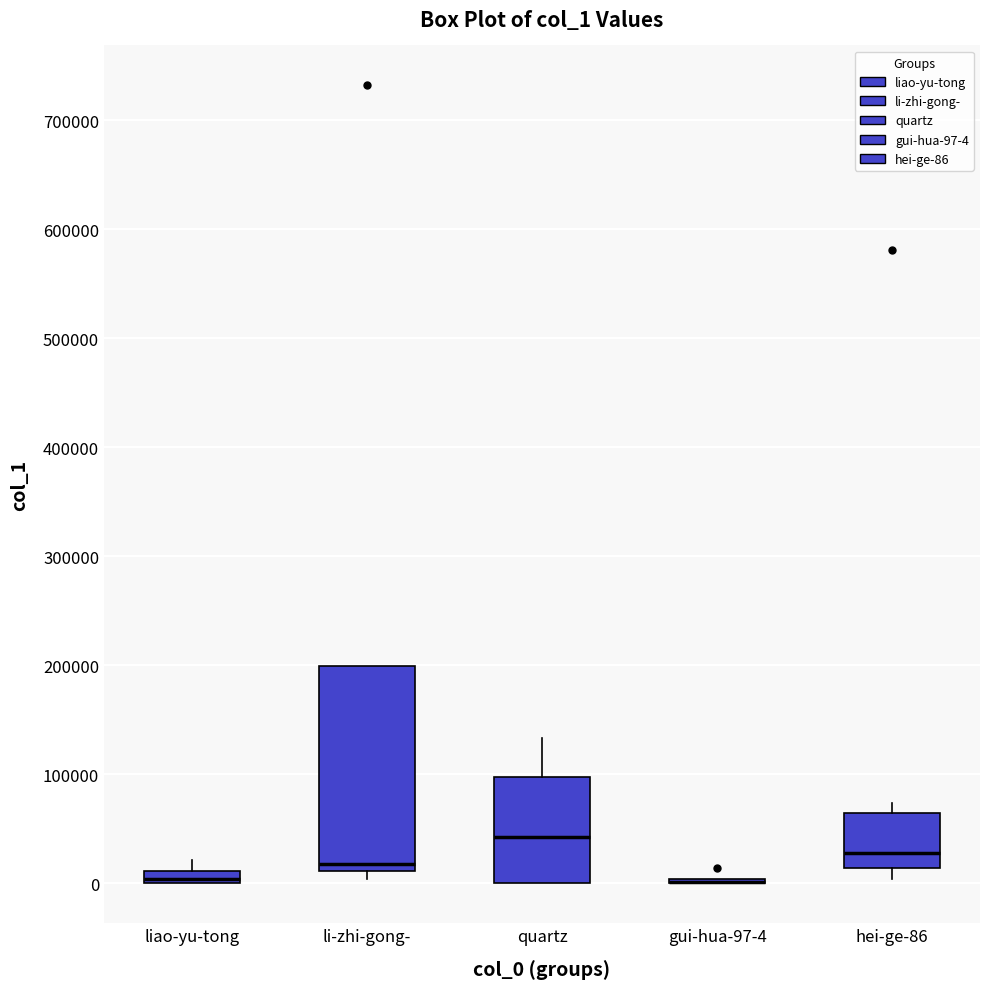

Which box is the tallest, from its lower edge to its upper edge?

li-zhi-gong-